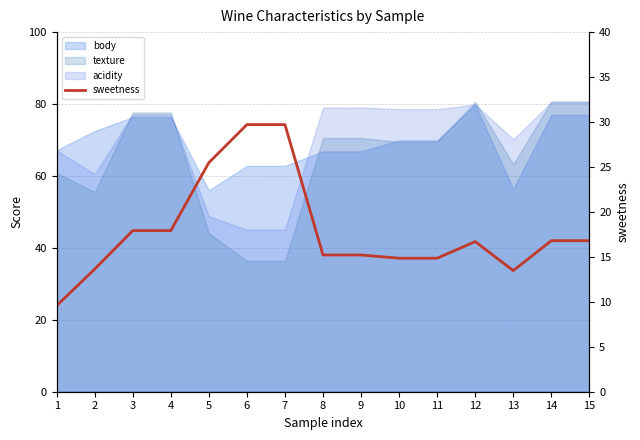

What is the difference between the second highest and minimum values?

20.1